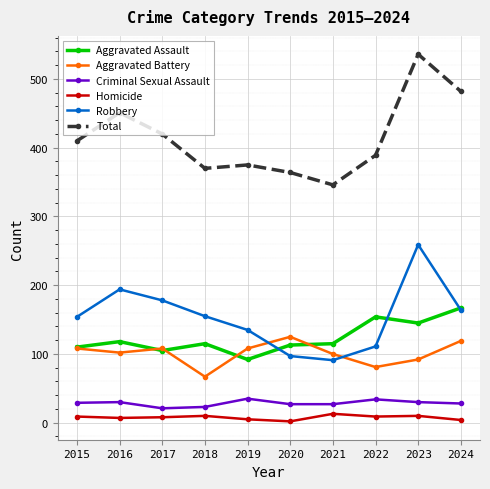

The Aggravated Assault series shows 50 at 2018. True or false?

False